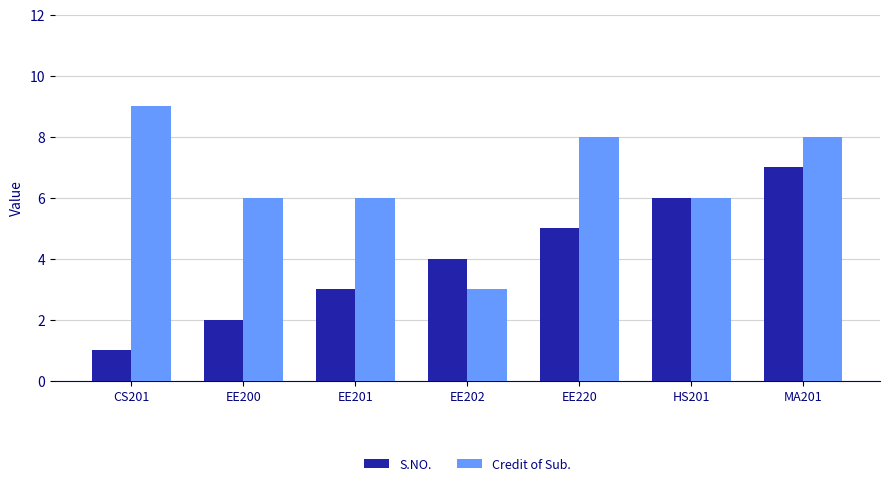

Which series changed the most between EE201 and HS201?

S.NO.